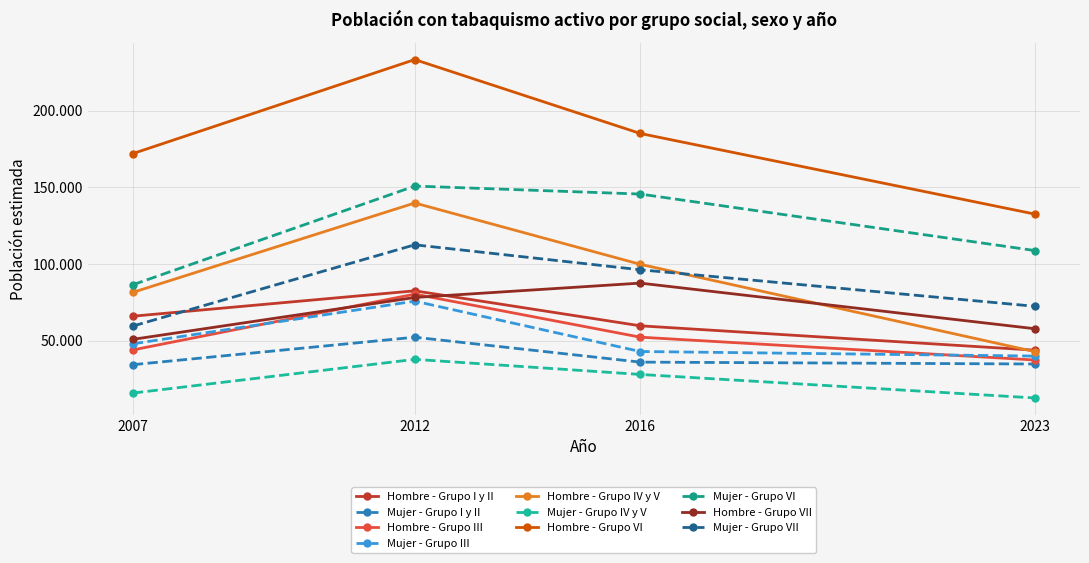

Is this an area chart (filled region under the line)?

No